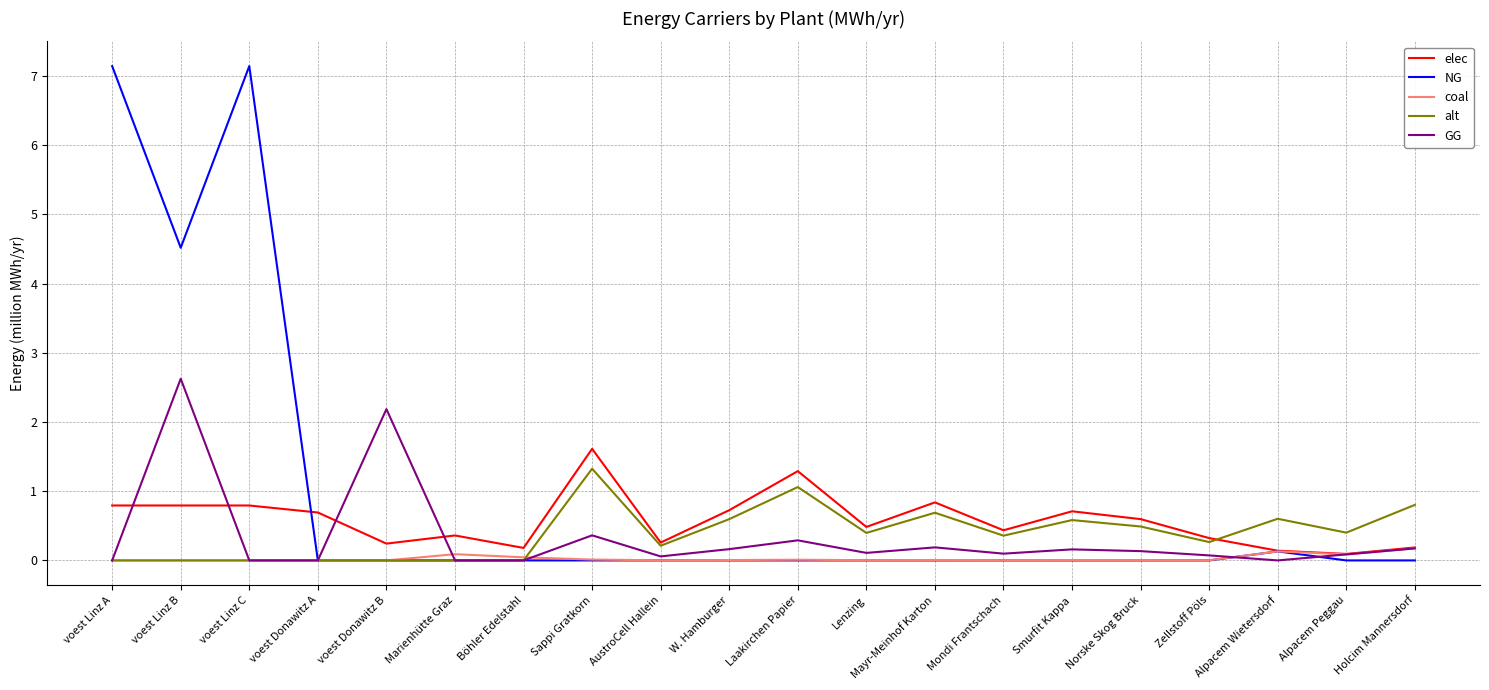

Count the number of data series in this chart.

5